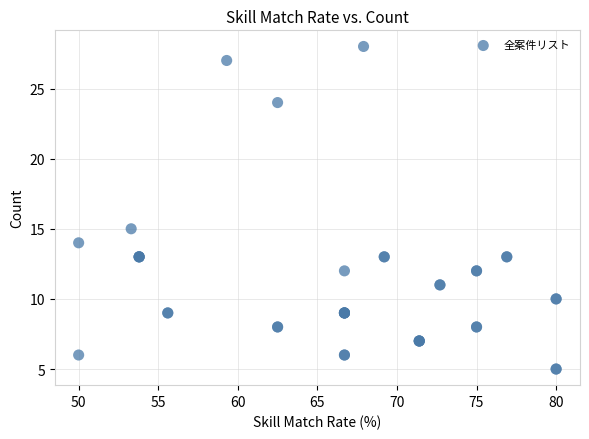

What Y value in the scatter plot is closest to 16?

15